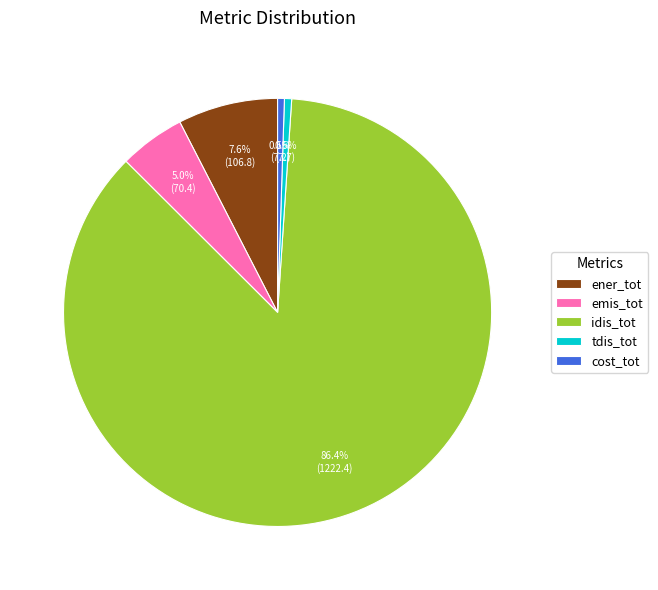

Count the number of slices in the pie.

5